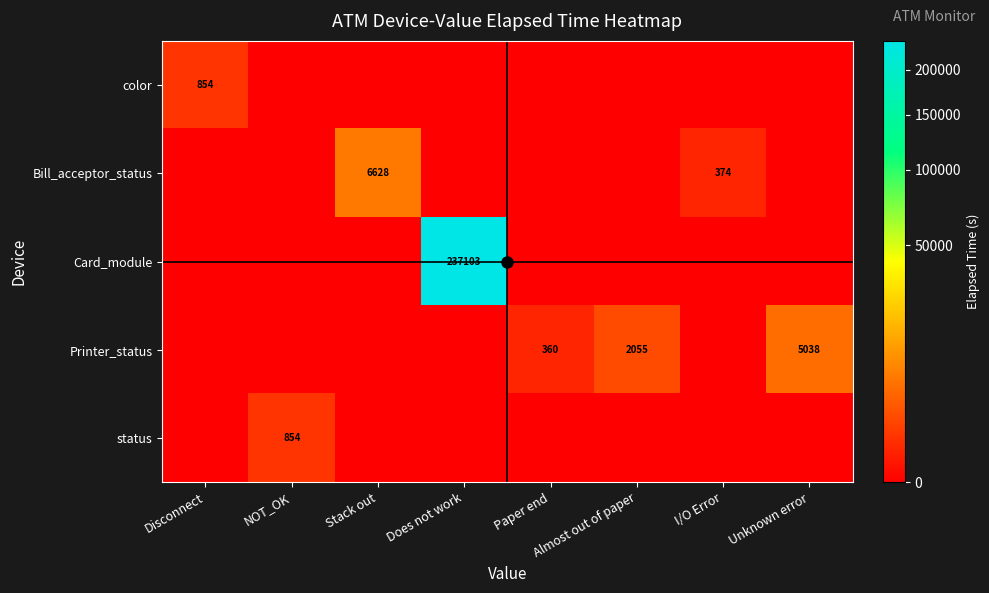

The Card_module series shows 335519 at Does not work. True or false?

False